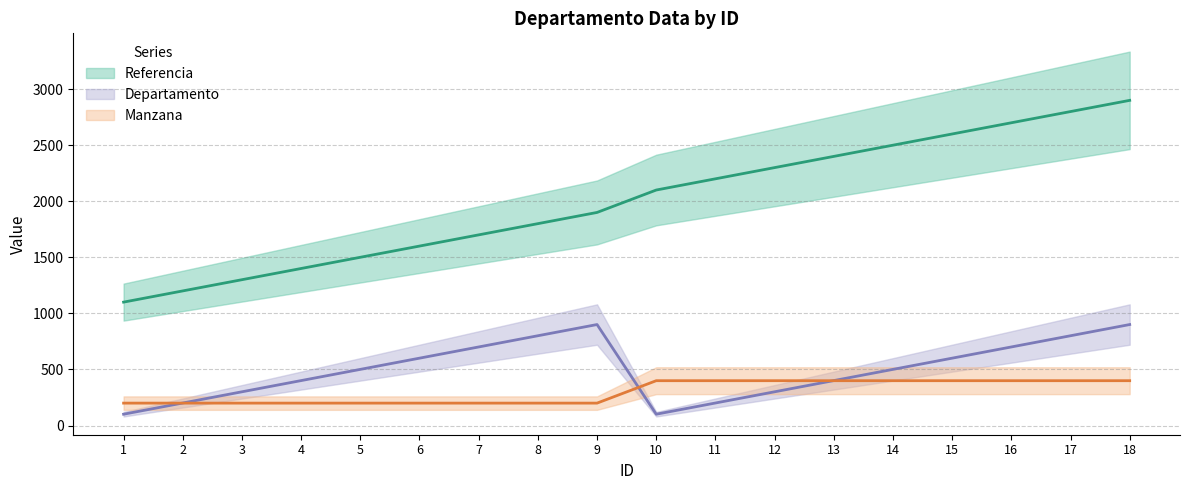

True or false: Manzana has a value of 92 at 10.

False